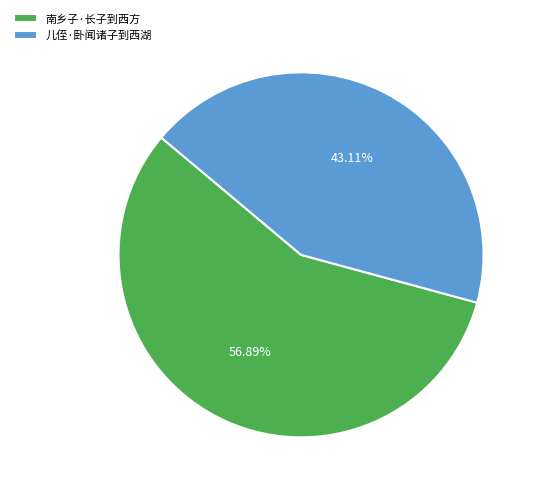

Is it true that 儿侄·卧闻诸子到西湖 is 50% of the pie?

False